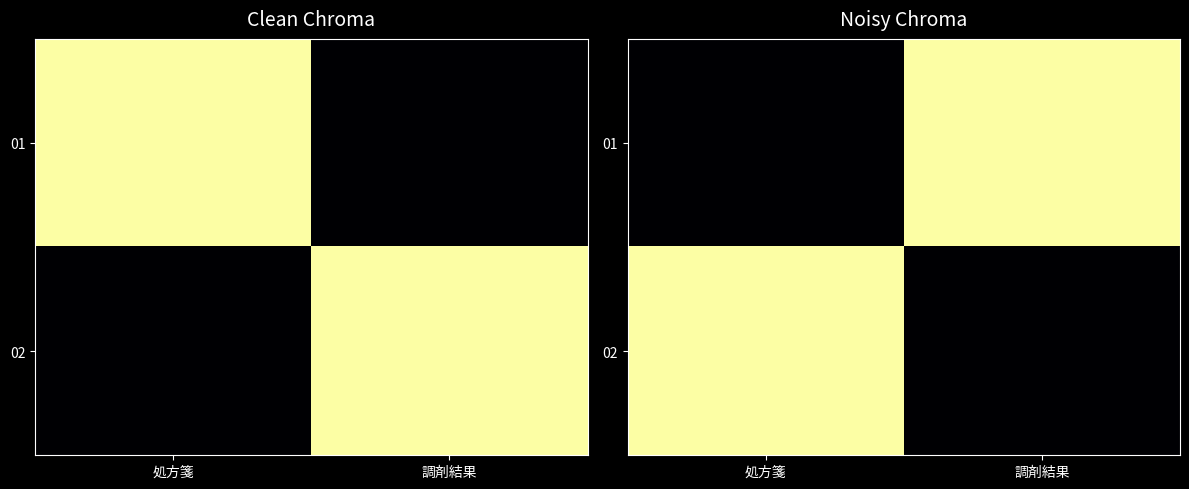

At which category does the chart reach its peak across all series?

調剤結果